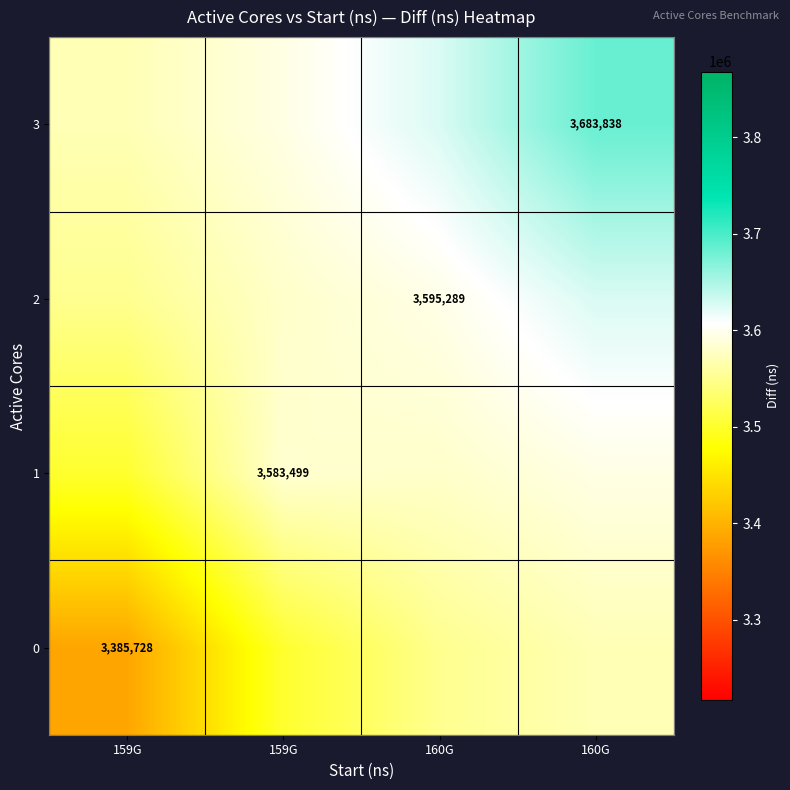

At which category is the sum across all series the highest?

160G